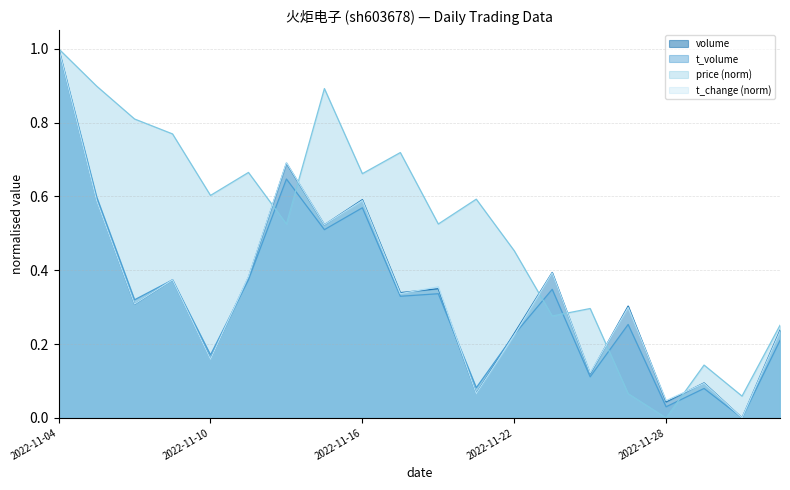

What is the difference between the maximum and minimum values in the volume series?

1.0